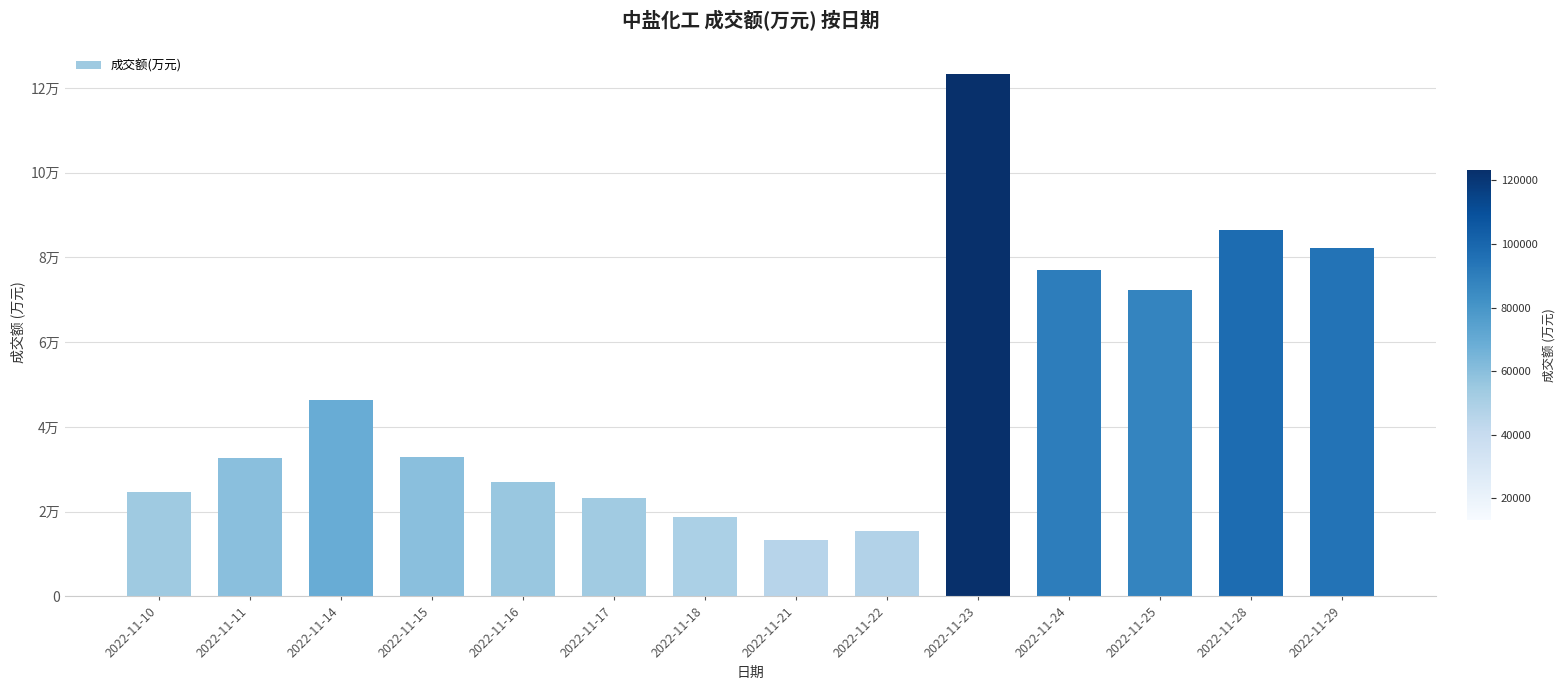

Reading right to left, transcribe all the data shown in this chart.

82143	86438	72435	76936	123285	15550	13211	18848	23212	27071	32818	46387	32783	24593